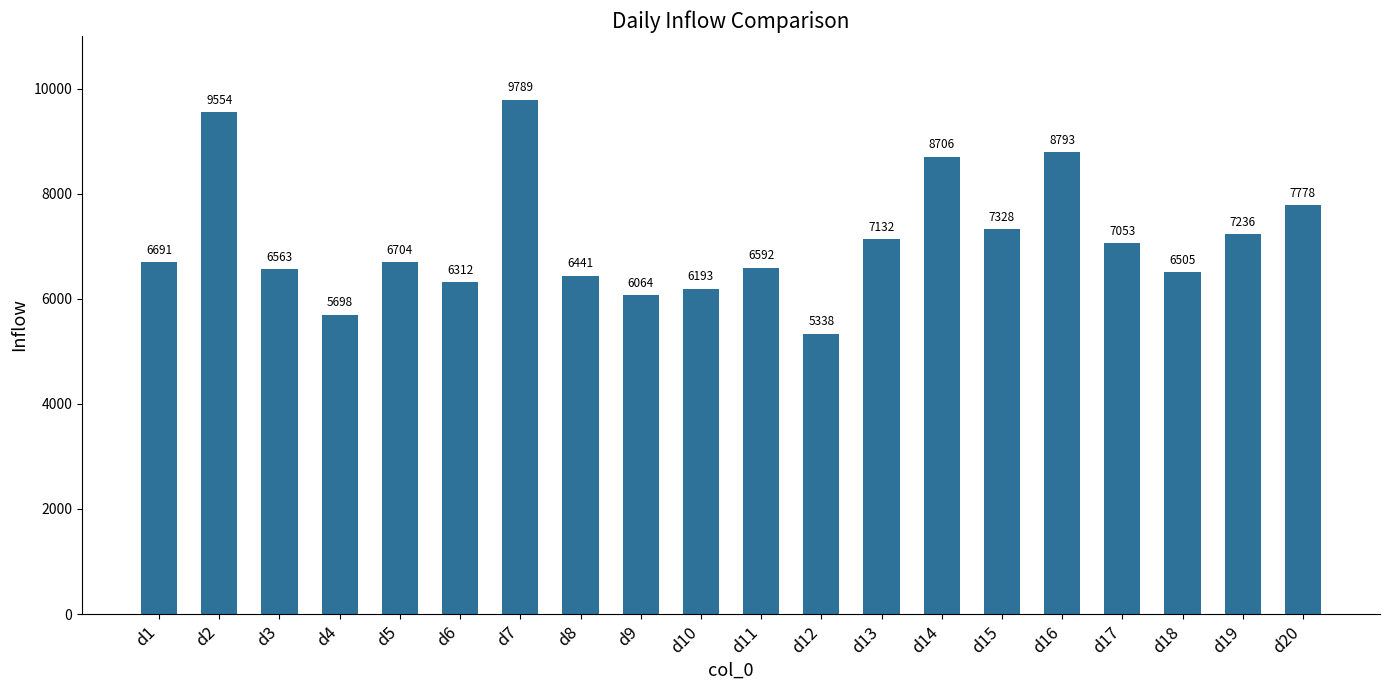

What is the change in value from d5 to d14?

+2002